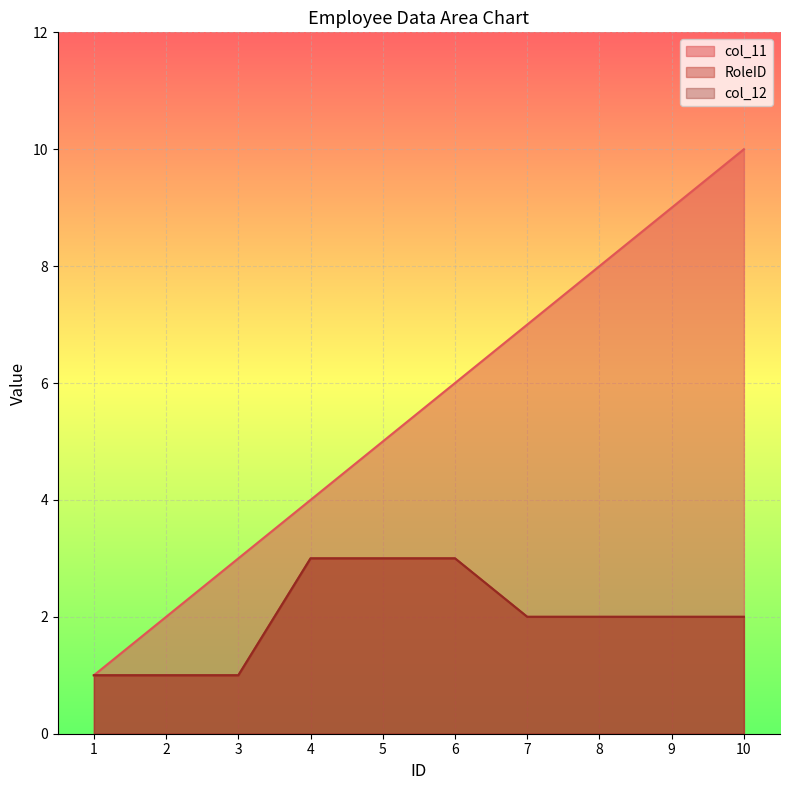

How many data points in RoleID are above 2?

3